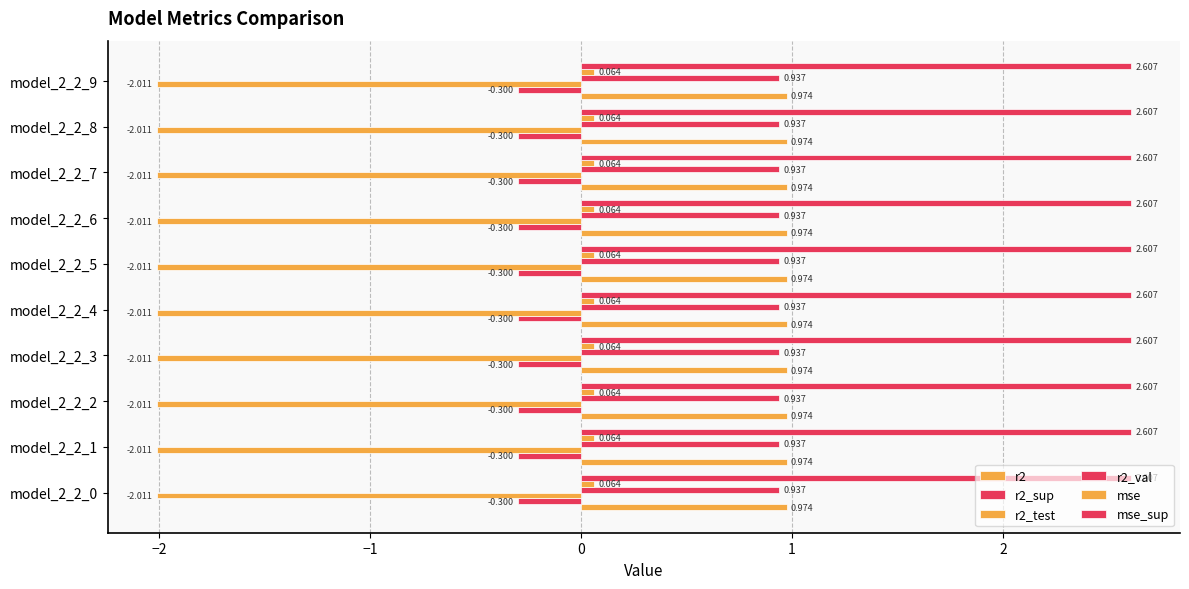

What is the value of the r2 bar at the 3rd from the left?

1.0